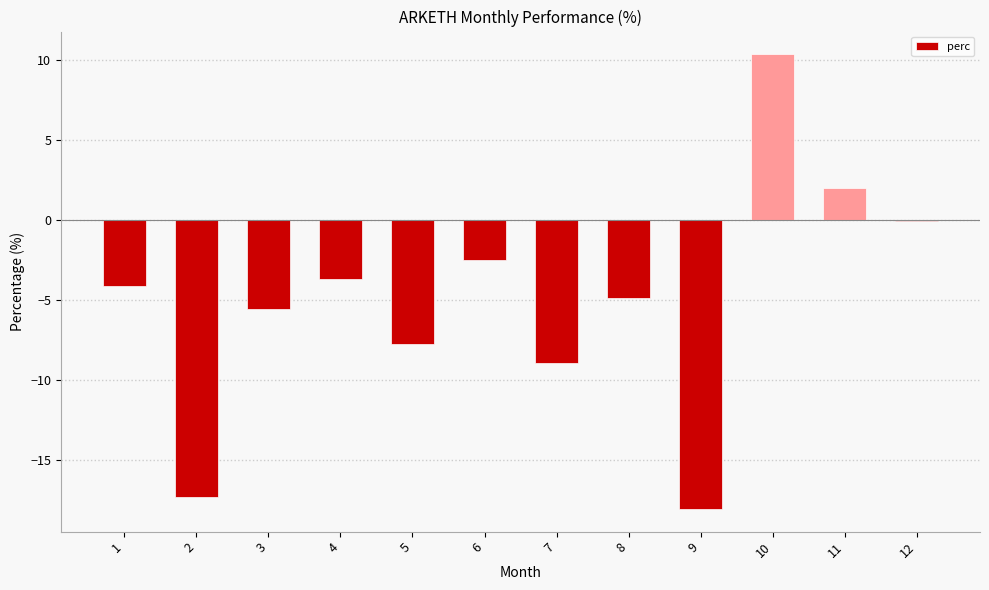

At which label does the data first exceed -4?

4